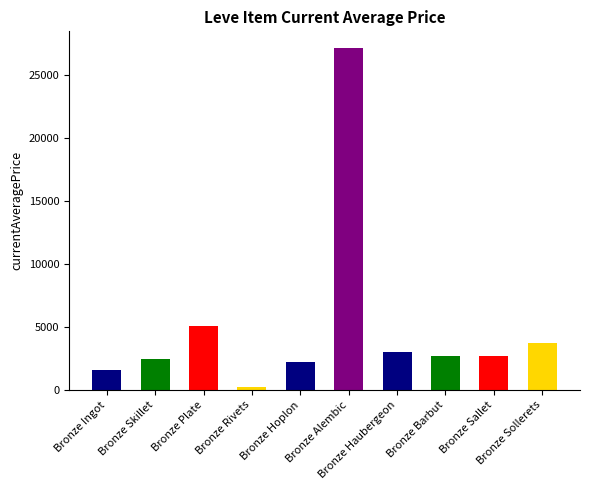

What is the label of the 6th bar from the left?

Bronze Alembic